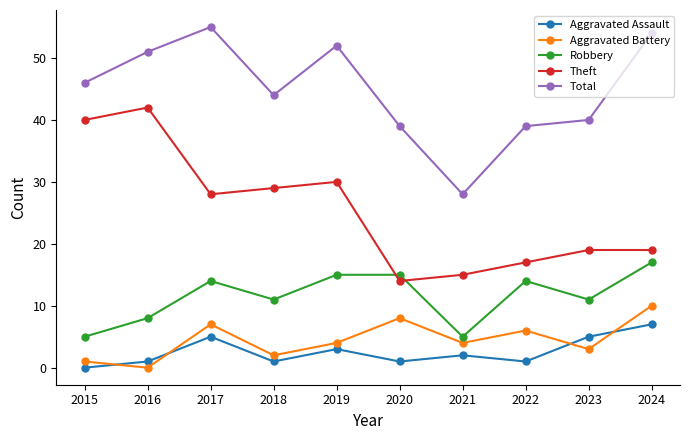

Where is the first local maximum for Aggravated Battery?

2017